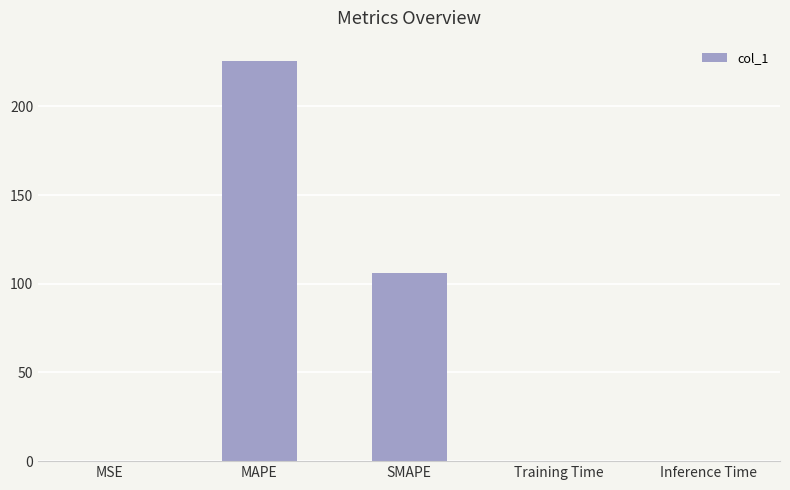

At which category does the chart reach its peak across all series?

MAPE